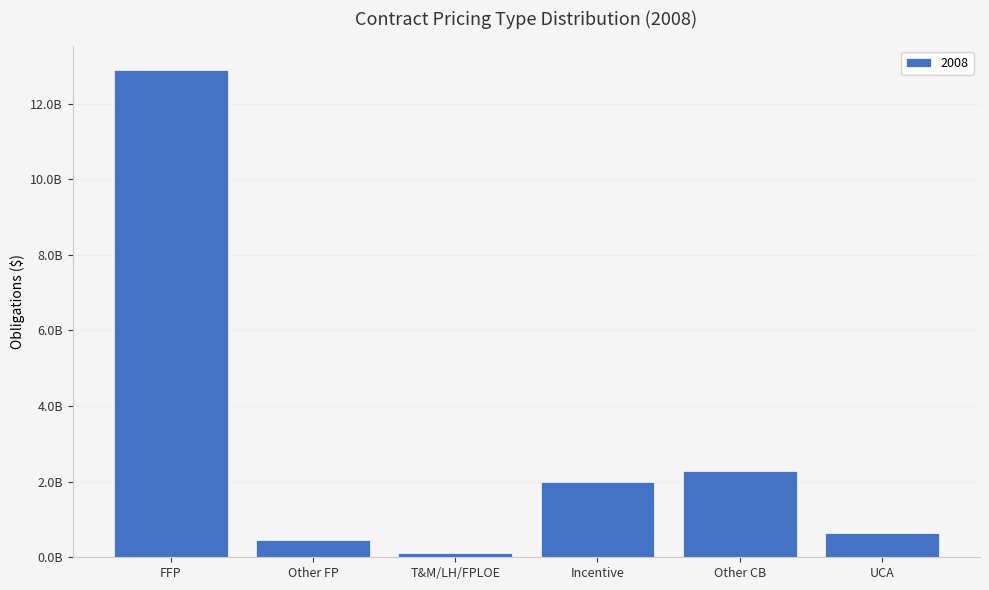

Are the bars horizontal?

No